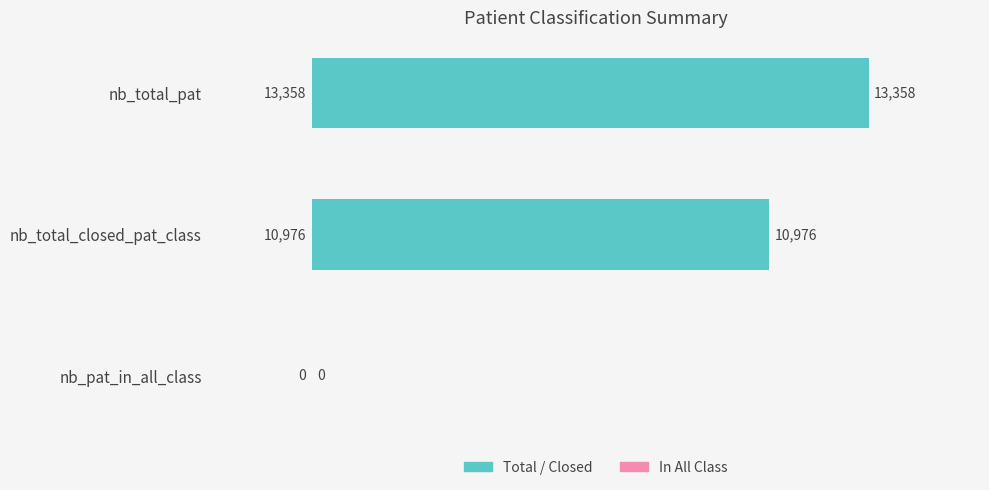

What is the change in value from nb_total_pat to nb_total_closed_pat_class?

-2382